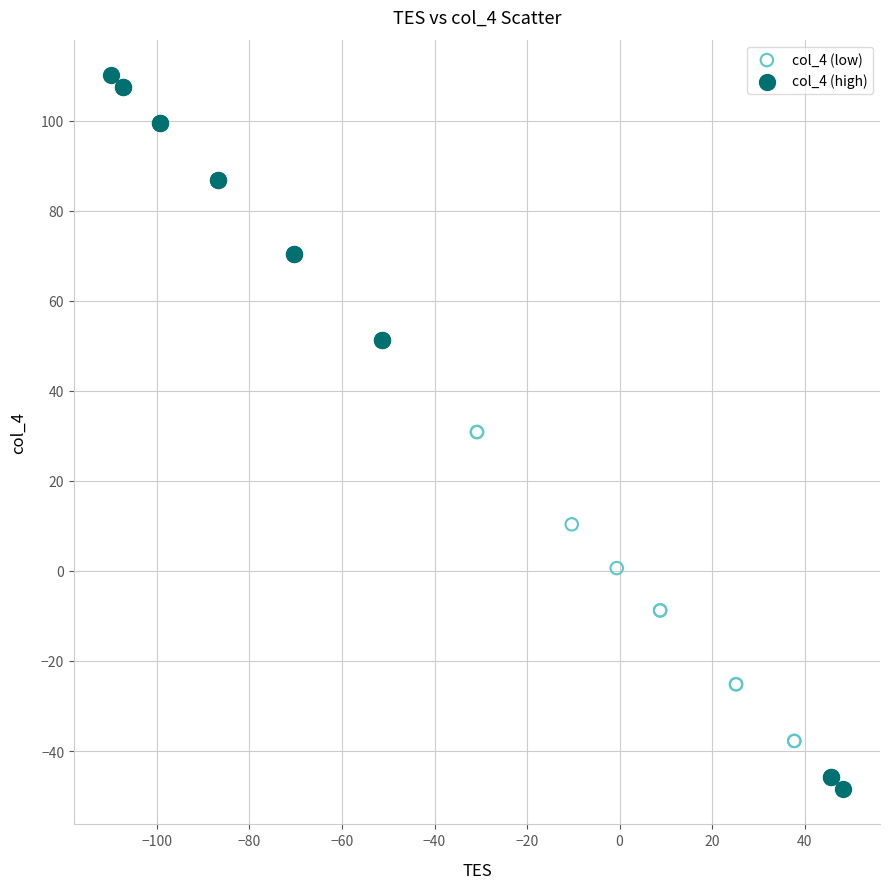

Which series reaches the maximum Y coordinate?

col_4 (high)